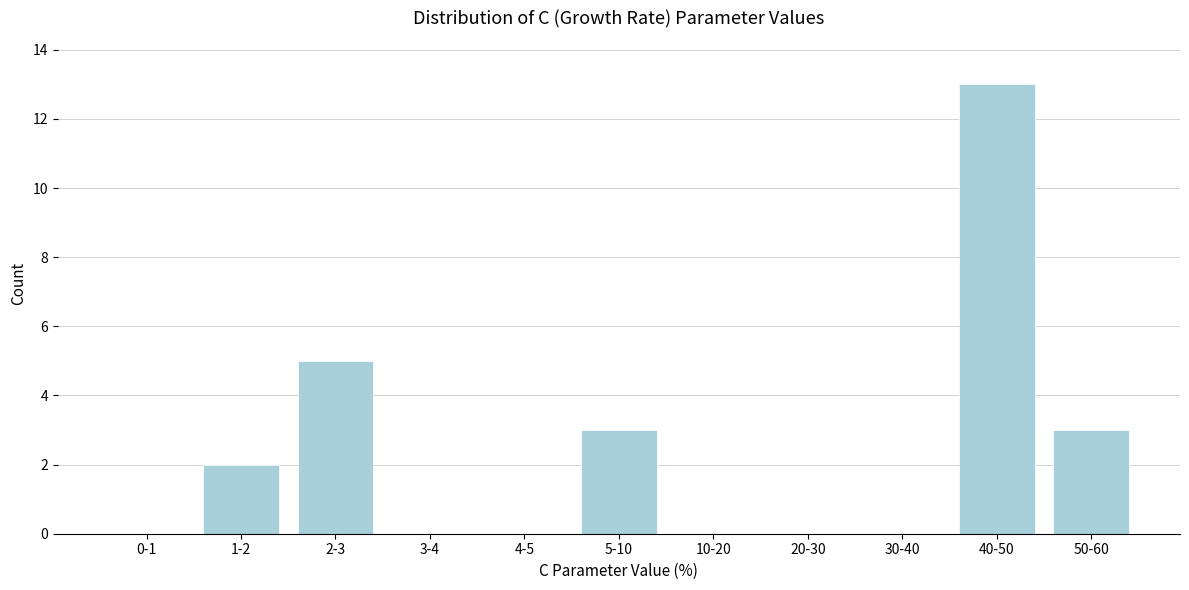

Reading left to right, what are all the values shown in this chart?

0-1=0	1-2=2	2-3=5	3-4=0	4-5=0	5-10=3	10-20=0	20-30=0	30-40=0	40-50=13	50-60=3